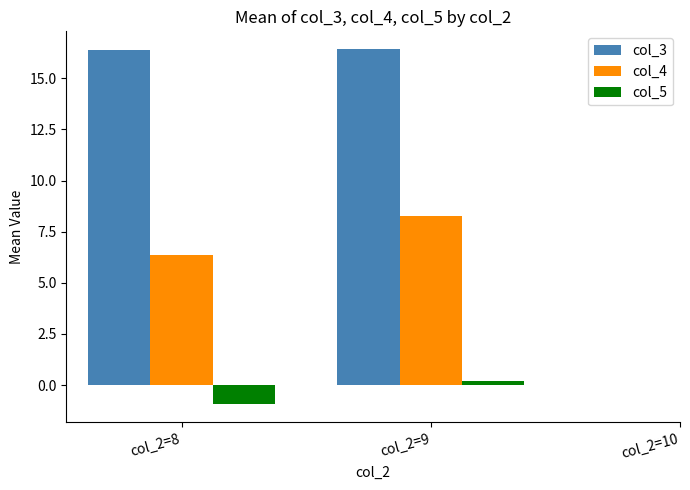

How many positive values does the col_5 series have?

1